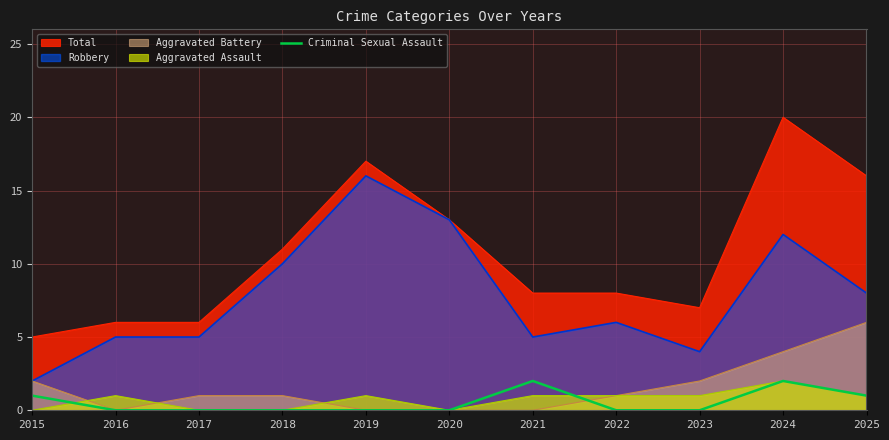

What is the maximum value for Aggravated Battery?

6